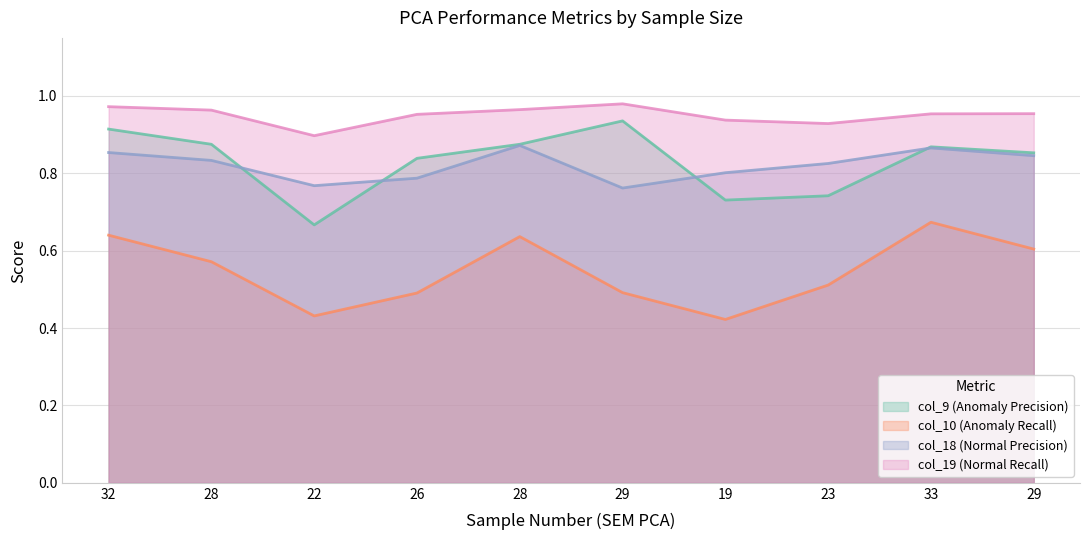

Reading left to right, transcribe all the data shown in this chart.

col_9 (Anomaly Precision): 32=0.9	28=0.9	22=0.7	26=0.8	28=0.9	29=0.9	19=0.7	23=0.7	33=0.9	29=0.9
col_10 (Anomaly Recall): 32=0.6	28=0.6	22=0.4	26=0.5	28=0.6	29=0.5	19=0.4	23=0.5	33=0.7	29=0.6
col_18 (Normal Precision): 32=0.9	28=0.8	22=0.8	26=0.8	28=0.9	29=0.8	19=0.8	23=0.8	33=0.9	29=0.8
col_19 (Normal Recall): 32=1.0	28=1.0	22=0.9	26=1.0	28=1.0	29=1.0	19=0.9	23=0.9	33=1.0	29=1.0